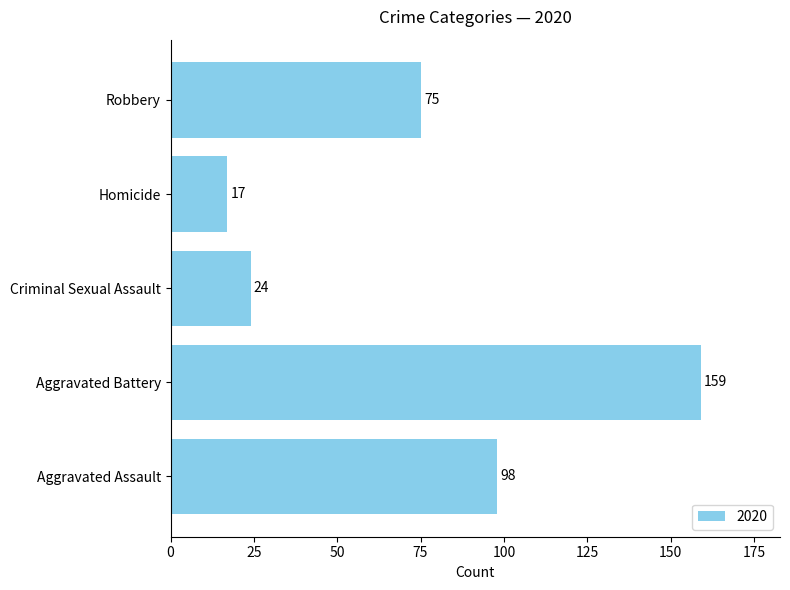

The value at Criminal Sexual Assault is 24. True or false?

True